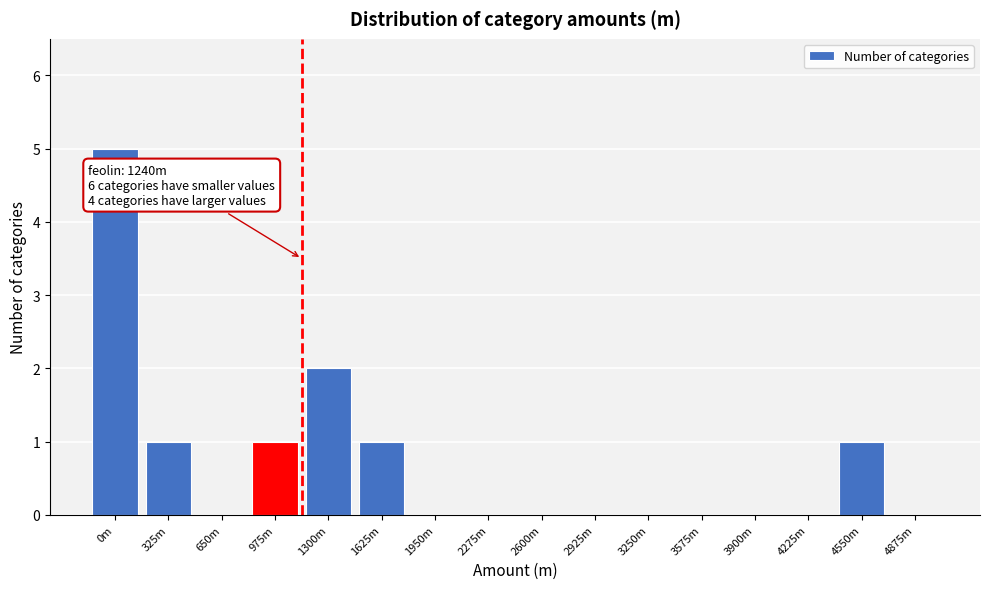

Reading left to right, what are all the values shown in this chart?

0m=5	325m=1	650m=0	975m=1	1300m=2	1625m=1	1950m=0	2275m=0	2600m=0	2925m=0	3250m=0	3575m=0	3900m=0	4225m=0	4550m=1	4875m=0